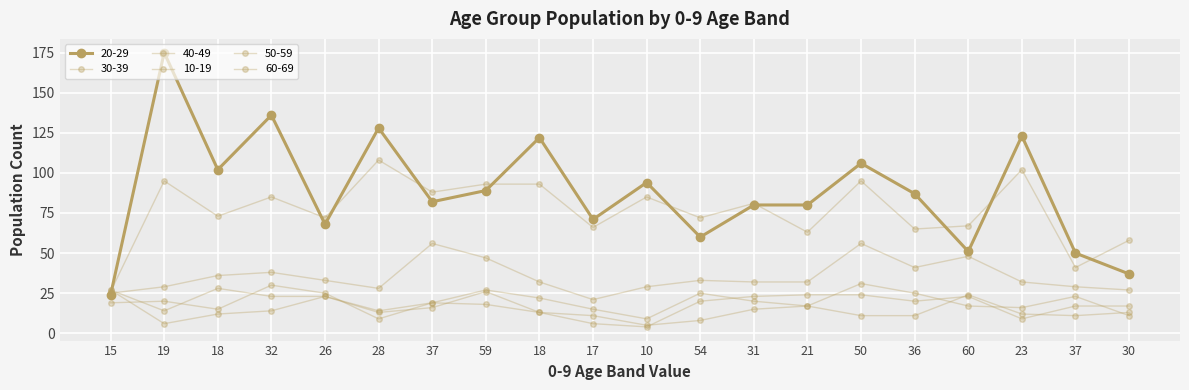

What value does the 10-19 series have at 59, to the nearest 5?

20